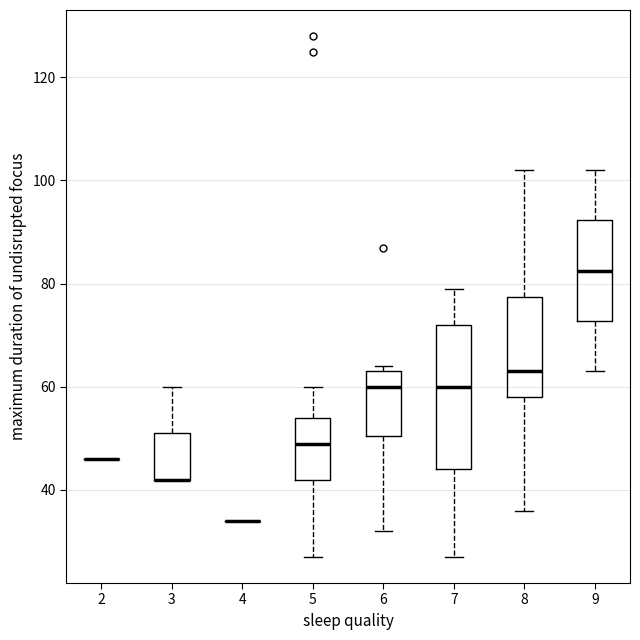

Reading left to right, read every box against the y-axis: the position of its median line, the range the box covers, and the ends of its whiskers. The values are not printed on the chart, so give them approximately, as read against the axis.

2: box collapsed to a line at 46, whiskers 46 to 46
3: median 42 (drawn on the box's lower edge), box 42 to 52, whiskers 42 to 60
4: box collapsed to a line at 34, whiskers 34 to 34
5: median 50, box 42 to 54, whiskers 28 to 60
6: median 60, box 50 to 64, whiskers 32 to 64 (just above the box's upper edge)
7: median 60, box 44 to 72, whiskers 28 to 80
8: median 64, box 58 to 78, whiskers 36 to 102
9: median 82, box 72 to 92, whiskers 64 to 102